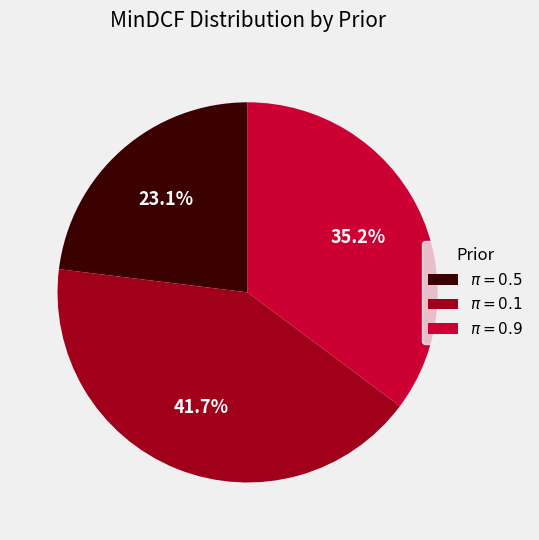

Count the number of slices in the pie.

3